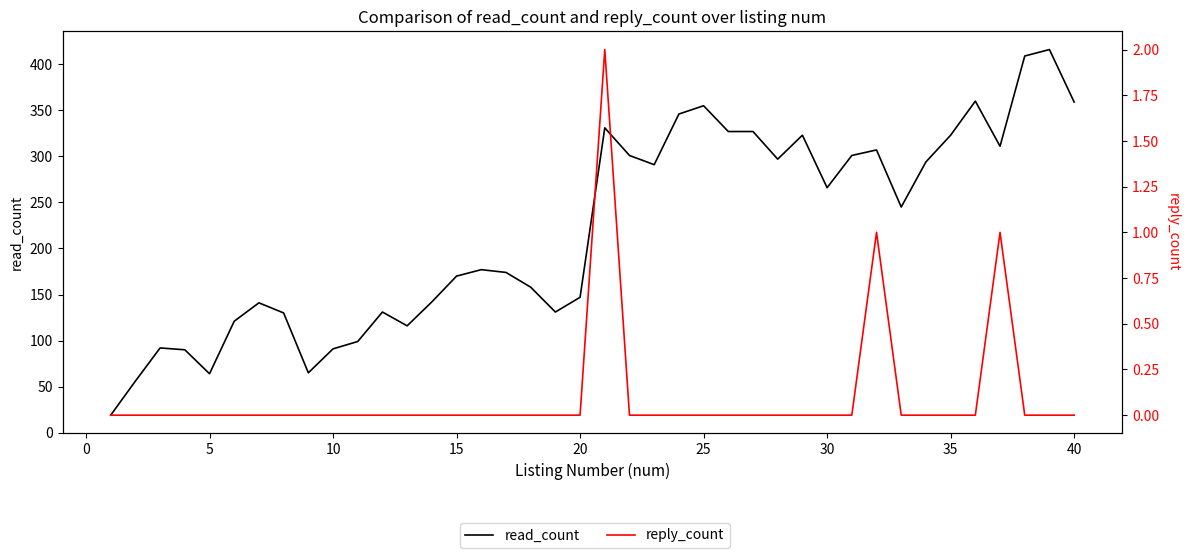

What is the sum of all reply_count values?

4